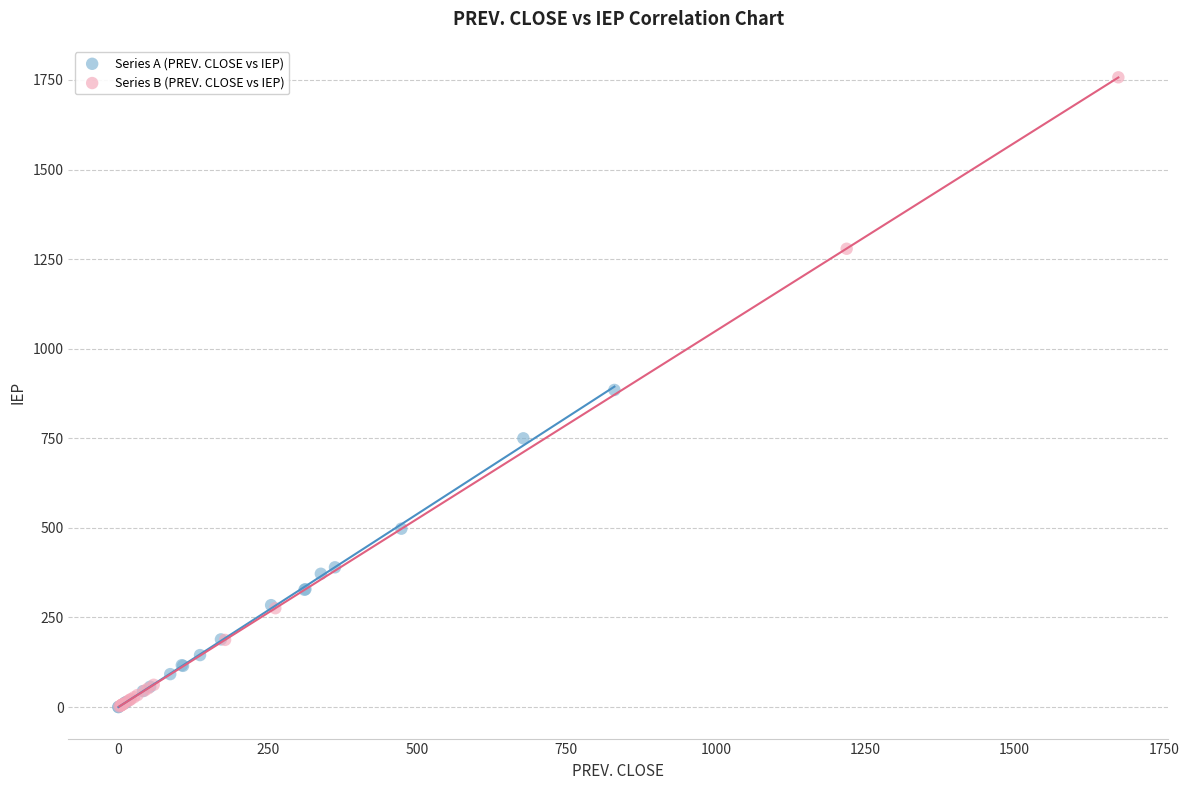

Which series has the widest spread of Y values?

Series B (PREV. CLOSE vs IEP)